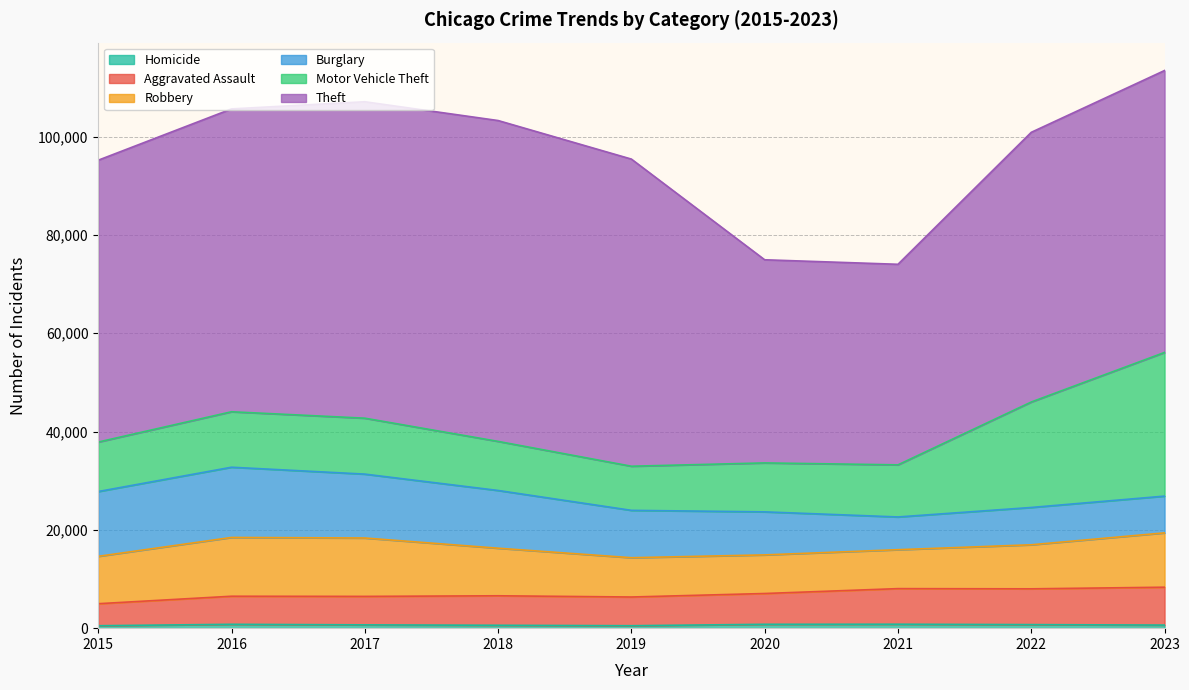

Where is Homicide nearest to the value 650?

2017